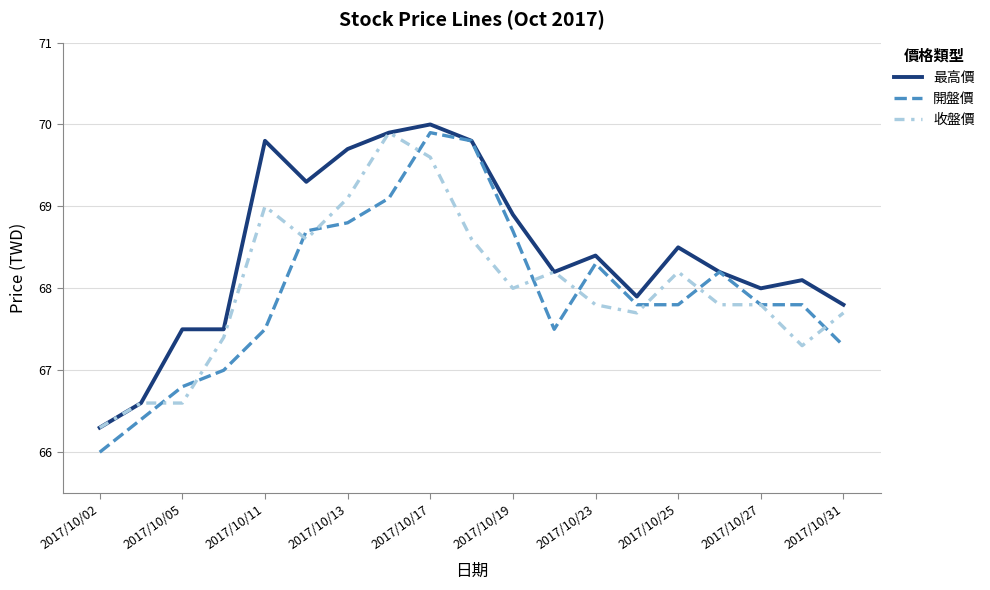

Does the chart display data point markers on the line(s)?

No